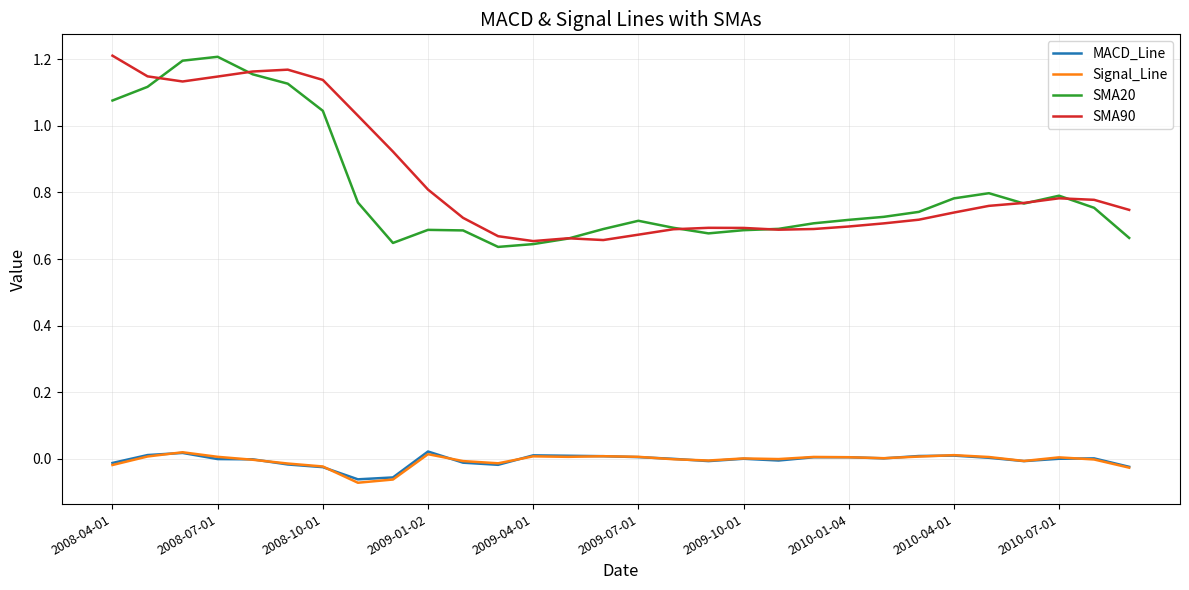

True or false: Signal_Line and SMA20 intersect in this chart.

False